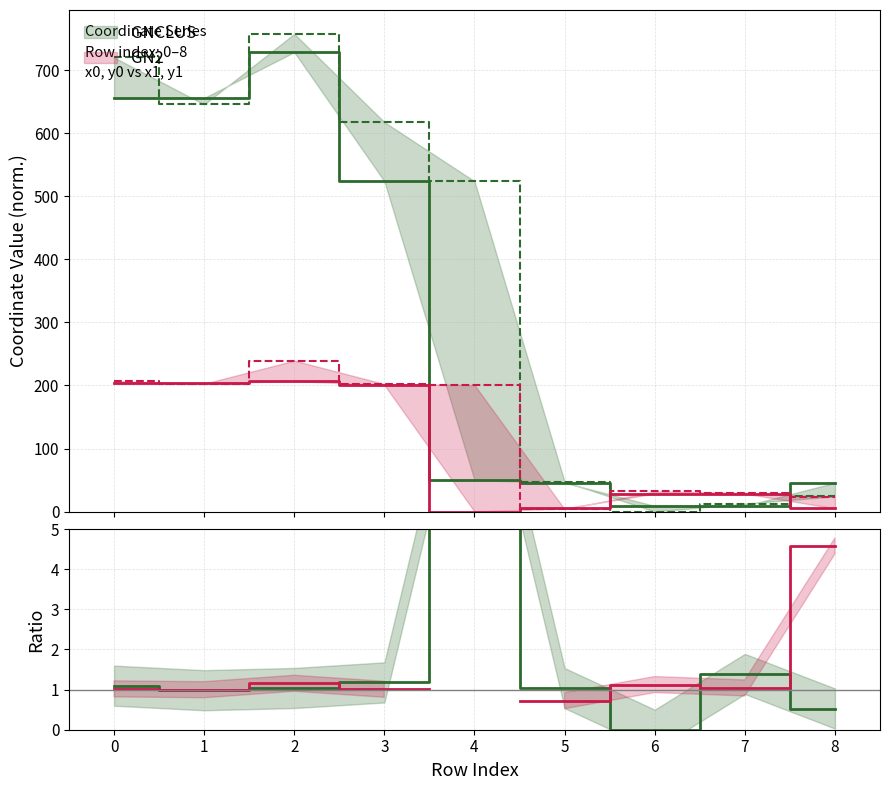

Where is the first local minimum for x1?

1